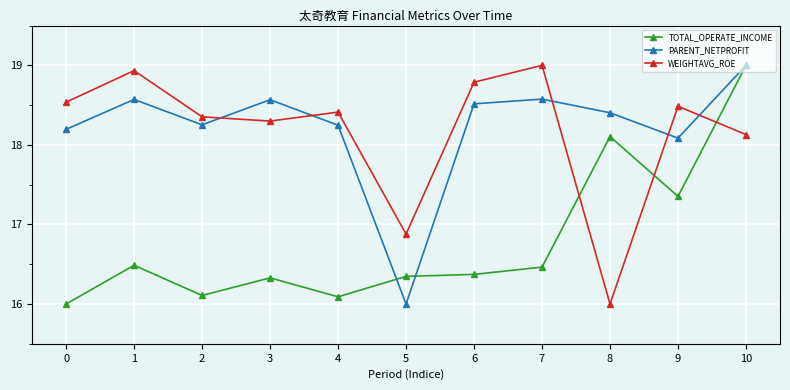

What is the lowest value of the PARENT_NETPROFIT series?

16.0